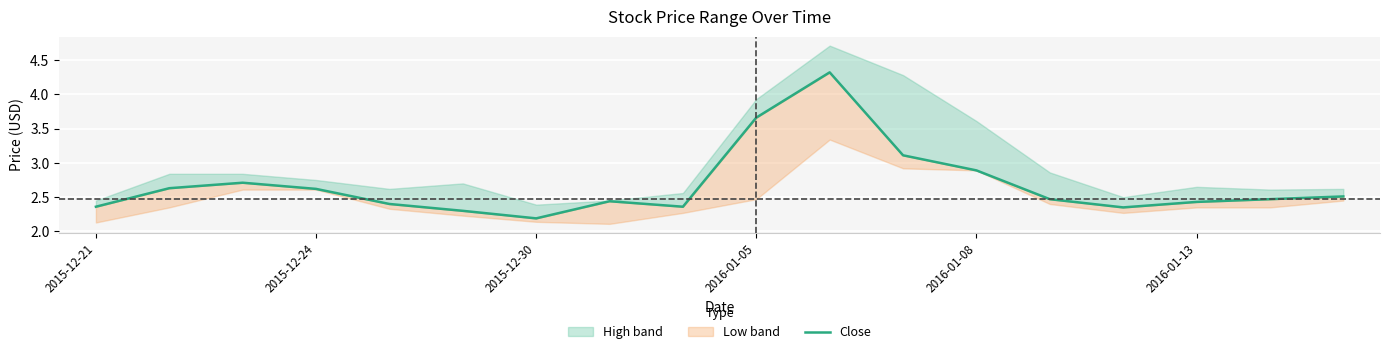

Approximately how many times larger is the value at 2016-01-05 compared to 2015-12-21?

1.6